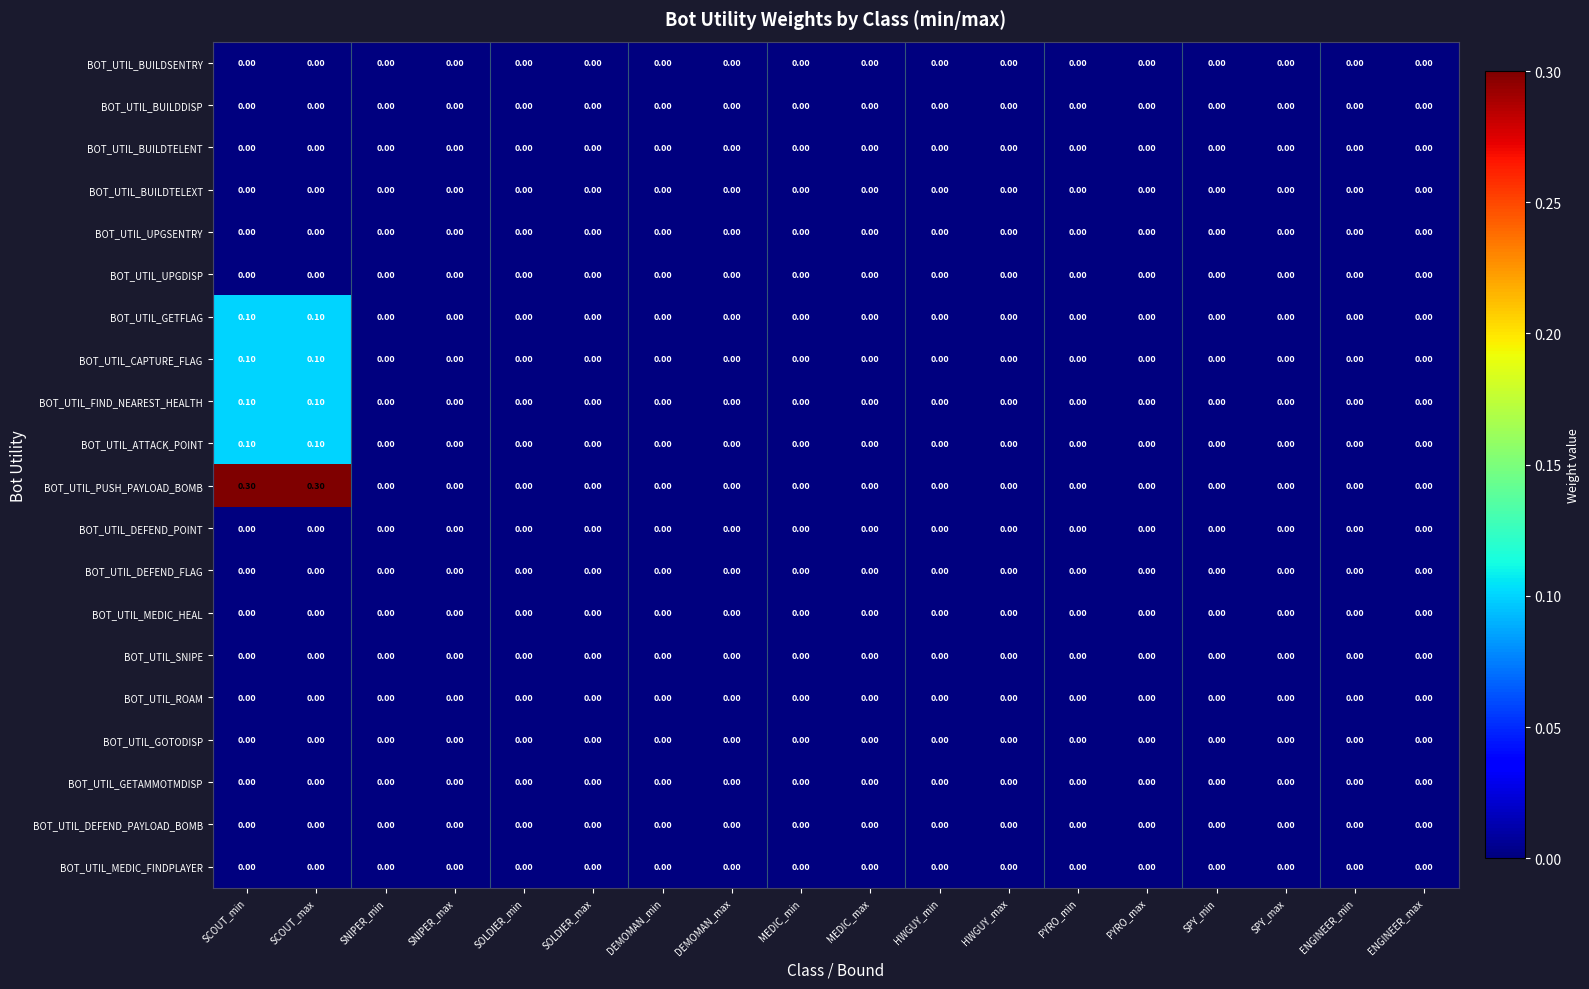

Which series has the widest spread of values?

BOT_UTIL_PUSH_PAYLOAD_BOMB